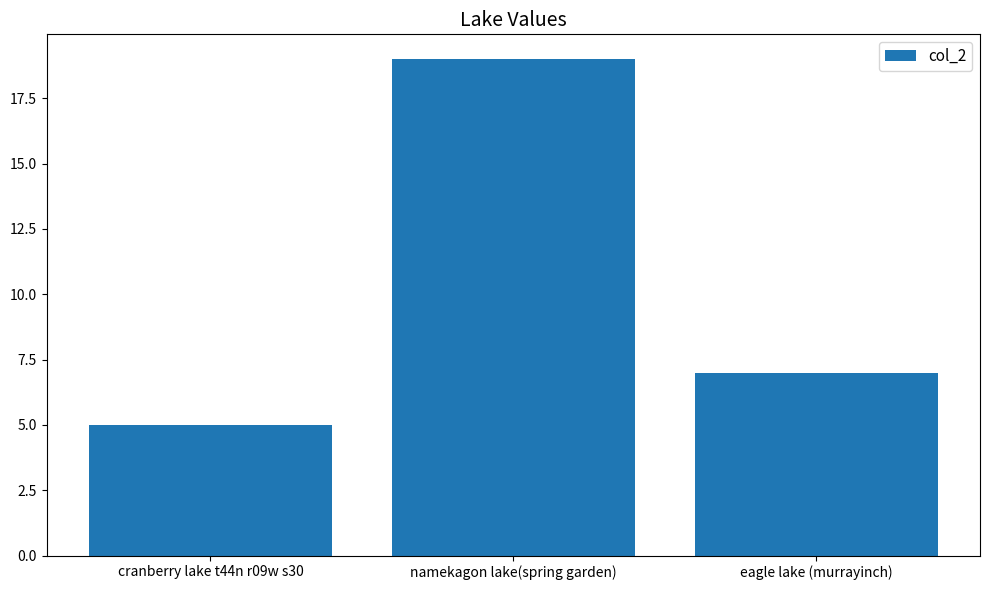

Reading left to right, transcribe all the data shown in this chart.

cranberry lake t44n r09w s30=5	namekagon lake(spring garden)=19	eagle lake (murrayinch)=7